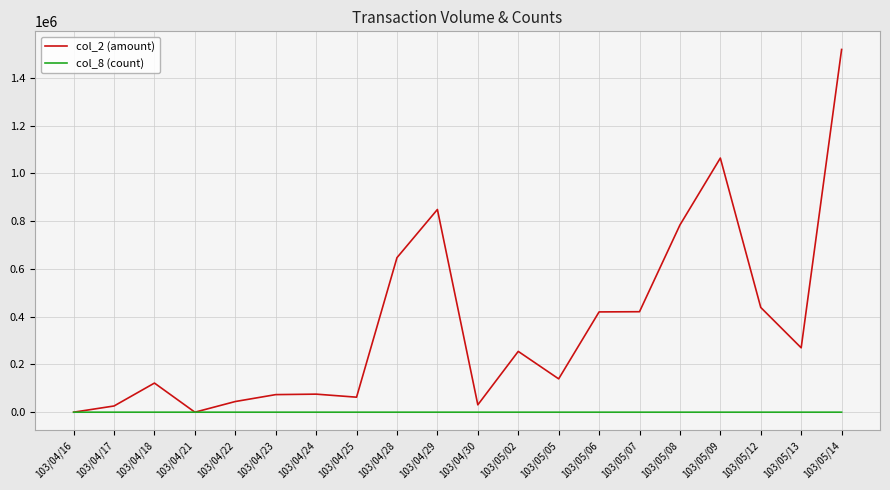

Is it true that col_2 (amount) equals 135467 at 103/04/24?

False